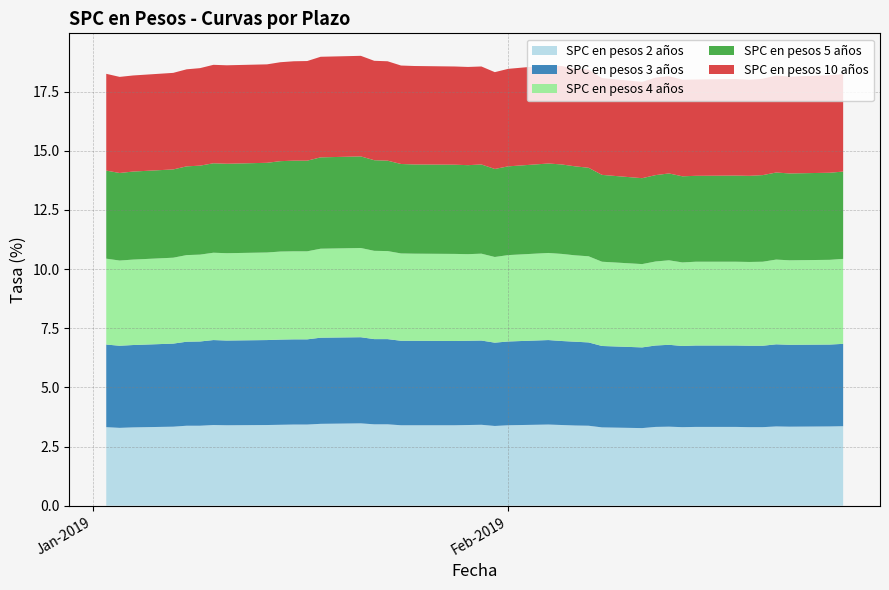

Reading left to right, what are all the values shown in this chart?

SPC en pesos 2 años: 02-01-2019=3.3	03-01-2019=3.3	04-01-2019=3.3	07-01-2019=3.3	08-01-2019=3.4	09-01-2019=3.4	10-01-2019=3.4	11-01-2019=3.4	14-01-2019=3.4	15-01-2019=3.4	16-01-2019=3.4	17-01-2019=3.4	18-01-2019=3.5	21-01-2019=3.5	22-01-2019=3.4	23-01-2019=3.4	24-01-2019=3.4	25-01-2019=3.4	28-01-2019=3.4	29-01-2019=3.4	30-01-2019=3.4	31-01-2019=3.4	01-02-2019=3.4	04-02-2019=3.4	05-02-2019=3.4	06-02-2019=3.4	07-02-2019=3.4	08-02-2019=3.3	11-02-2019=3.3	12-02-2019=3.3	13-02-2019=3.3	14-02-2019=3.3	15-02-2019=3.3	18-02-2019=3.3	19-02-2019=3.3	20-02-2019=3.3	21-02-2019=3.4	22-02-2019=3.3	25-02-2019=3.4	26-02-2019=3.4
SPC en pesos 3 años: 02-01-2019=3.5	03-01-2019=3.5	04-01-2019=3.5	07-01-2019=3.5	08-01-2019=3.5	09-01-2019=3.6	10-01-2019=3.6	11-01-2019=3.6	14-01-2019=3.6	15-01-2019=3.6	16-01-2019=3.6	17-01-2019=3.6	18-01-2019=3.6	21-01-2019=3.6	22-01-2019=3.6	23-01-2019=3.6	24-01-2019=3.6	25-01-2019=3.6	28-01-2019=3.6	29-01-2019=3.6	30-01-2019=3.6	31-01-2019=3.5	01-02-2019=3.5	04-02-2019=3.6	05-02-2019=3.5	06-02-2019=3.5	07-02-2019=3.5	08-02-2019=3.4	11-02-2019=3.4	12-02-2019=3.4	13-02-2019=3.5	14-02-2019=3.4	15-02-2019=3.4	18-02-2019=3.4	19-02-2019=3.4	20-02-2019=3.4	21-02-2019=3.5	22-02-2019=3.5	25-02-2019=3.5	26-02-2019=3.5
SPC en pesos 4 años: 02-01-2019=3.6	03-01-2019=3.6	04-01-2019=3.6	07-01-2019=3.6	08-01-2019=3.7	09-01-2019=3.7	10-01-2019=3.7	11-01-2019=3.7	14-01-2019=3.7	15-01-2019=3.7	16-01-2019=3.7	17-01-2019=3.7	18-01-2019=3.8	21-01-2019=3.8	22-01-2019=3.7	23-01-2019=3.7	24-01-2019=3.7	25-01-2019=3.7	28-01-2019=3.7	29-01-2019=3.7	30-01-2019=3.7	31-01-2019=3.6	01-02-2019=3.6	04-02-2019=3.7	05-02-2019=3.7	06-02-2019=3.6	07-02-2019=3.6	08-02-2019=3.6	11-02-2019=3.5	12-02-2019=3.5	13-02-2019=3.6	14-02-2019=3.5	15-02-2019=3.5	18-02-2019=3.5	19-02-2019=3.5	20-02-2019=3.5	21-02-2019=3.6	22-02-2019=3.6	25-02-2019=3.6	26-02-2019=3.6
SPC en pesos 5 años: 02-01-2019=3.7	03-01-2019=3.7	04-01-2019=3.7	07-01-2019=3.7	08-01-2019=3.8	09-01-2019=3.8	10-01-2019=3.8	11-01-2019=3.8	14-01-2019=3.8	15-01-2019=3.8	16-01-2019=3.8	17-01-2019=3.8	18-01-2019=3.9	21-01-2019=3.9	22-01-2019=3.8	23-01-2019=3.8	24-01-2019=3.8	25-01-2019=3.8	28-01-2019=3.8	29-01-2019=3.8	30-01-2019=3.8	31-01-2019=3.7	01-02-2019=3.8	04-02-2019=3.8	05-02-2019=3.8	06-02-2019=3.8	07-02-2019=3.7	08-02-2019=3.7	11-02-2019=3.6	12-02-2019=3.6	13-02-2019=3.7	14-02-2019=3.6	15-02-2019=3.6	18-02-2019=3.6	19-02-2019=3.6	20-02-2019=3.7	21-02-2019=3.7	22-02-2019=3.7	25-02-2019=3.7	26-02-2019=3.7
SPC en pesos 10 años: 02-01-2019=4.1	03-01-2019=4.1	04-01-2019=4.1	07-01-2019=4.1	08-01-2019=4.1	09-01-2019=4.1	10-01-2019=4.2	11-01-2019=4.2	14-01-2019=4.2	15-01-2019=4.2	16-01-2019=4.2	17-01-2019=4.2	18-01-2019=4.2	21-01-2019=4.2	22-01-2019=4.2	23-01-2019=4.2	24-01-2019=4.2	25-01-2019=4.2	28-01-2019=4.2	29-01-2019=4.2	30-01-2019=4.1	31-01-2019=4.1	01-02-2019=4.1	04-02-2019=4.2	05-02-2019=4.2	06-02-2019=4.1	07-02-2019=4.2	08-02-2019=4.1	11-02-2019=4.1	12-02-2019=4.1	13-02-2019=4.1	14-02-2019=4.1	15-02-2019=4.1	18-02-2019=4.1	19-02-2019=4.1	20-02-2019=4.1	21-02-2019=4.1	22-02-2019=4.1	25-02-2019=4.1	26-02-2019=4.1